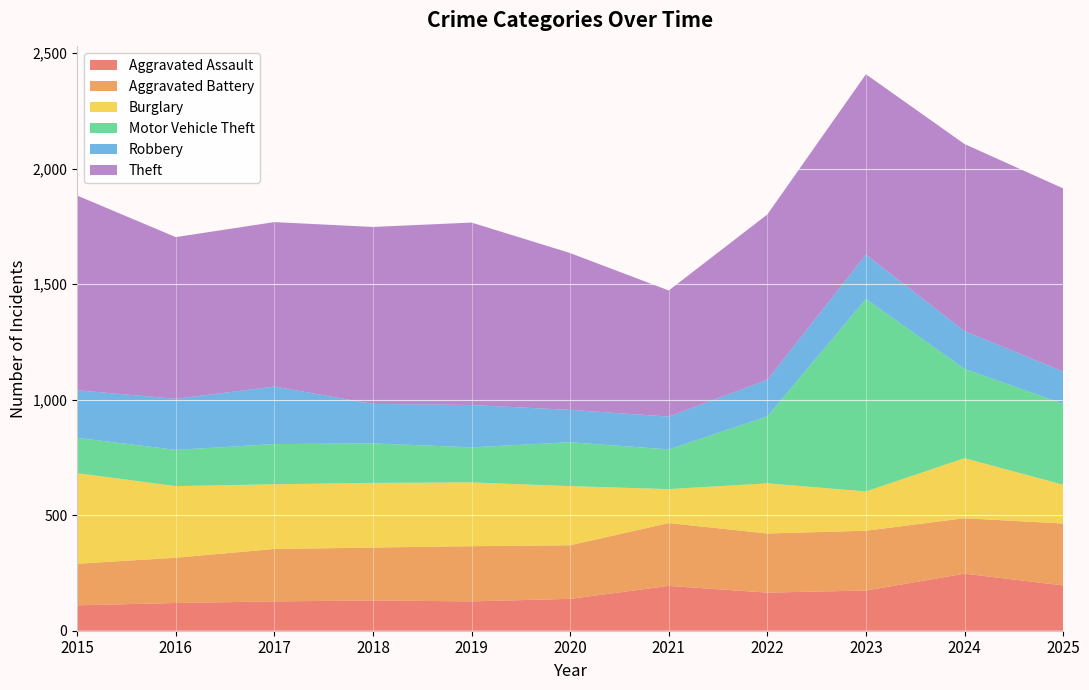

Reading left to right, list all the values displayed in this chart.

Aggravated Assault: 2015=110	2016=120	2017=127	2018=131	2019=127	2020=138	2021=194	2022=165	2023=174	2024=247	2025=196
Aggravated Battery: 2015=180	2016=196	2017=227	2018=229	2019=239	2020=232	2021=272	2022=256	2023=259	2024=240	2025=268
Burglary: 2015=392	2016=310	2017=280	2018=280	2019=276	2020=256	2021=147	2022=217	2023=170	2024=260	2025=168
Motor Vehicle Theft: 2015=153	2016=157	2017=174	2018=171	2019=152	2020=190	2021=172	2022=290	2023=833	2024=387	2025=350
Robbery: 2015=206	2016=221	2017=249	2018=171	2019=183	2020=140	2021=142	2022=158	2023=192	2024=163	2025=140
Theft: 2015=843	2016=700	2017=712	2018=766	2019=790	2020=679	2021=546	2022=716	2023=781	2024=810	2025=793